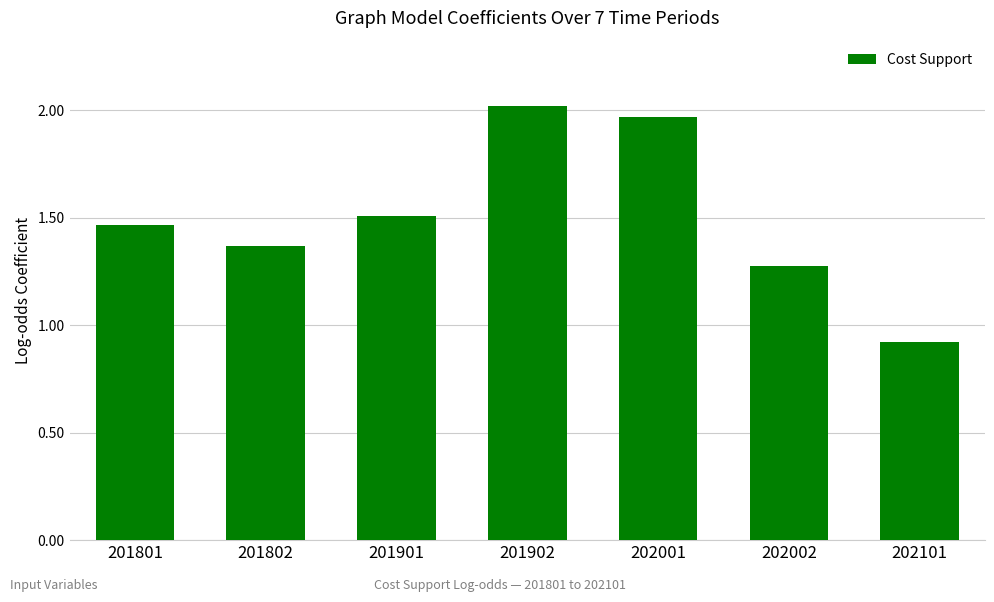

What is the sum of all values?

10.5